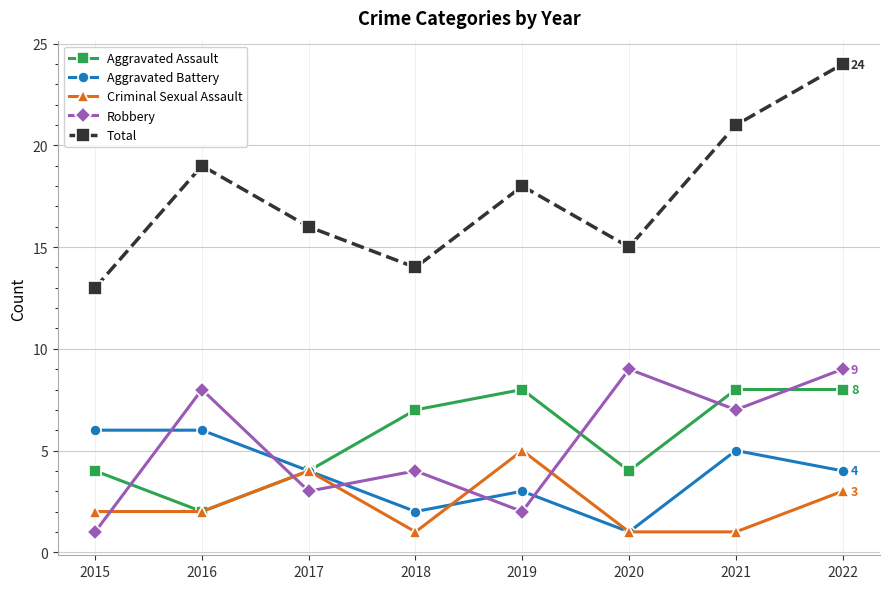

What value does the Criminal Sexual Assault series have at 2016?

2